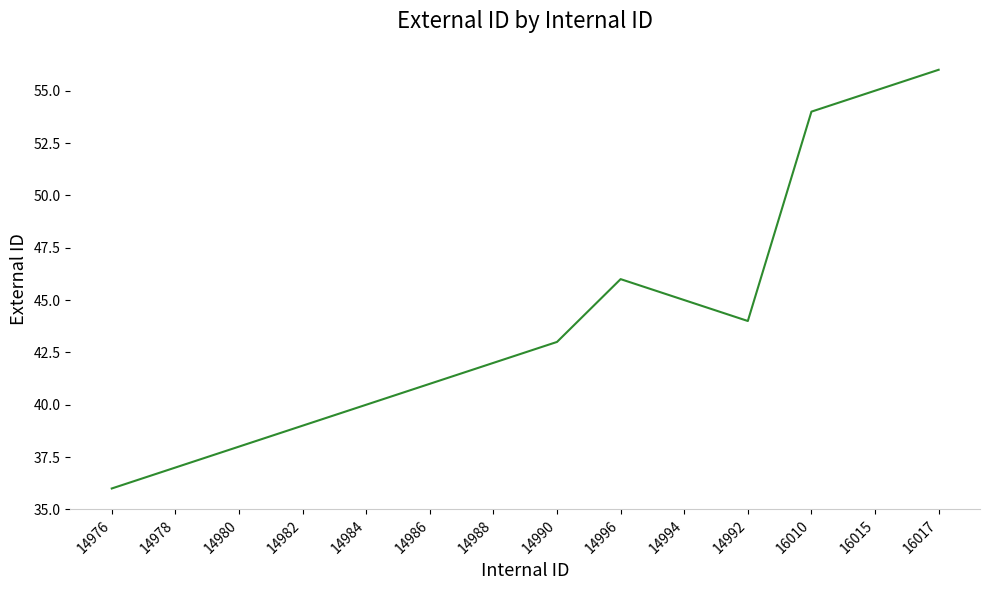

What is the change in value from 14980 to 14990?

+5